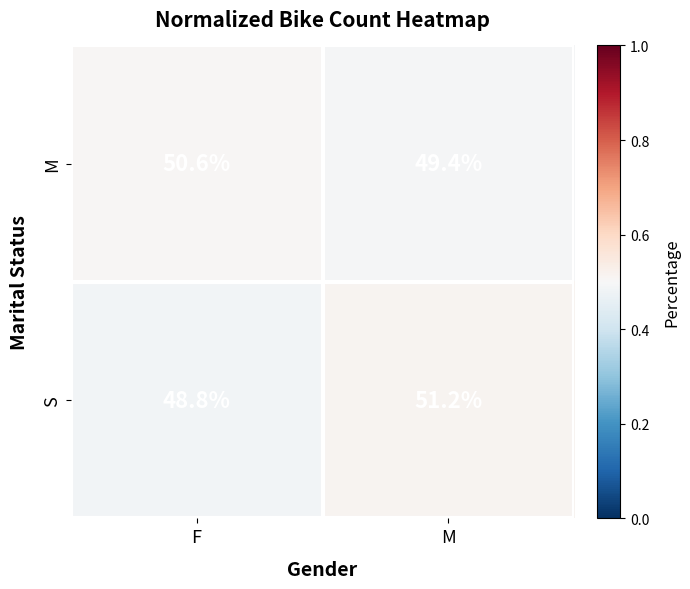

What is the smallest value displayed?

48.8